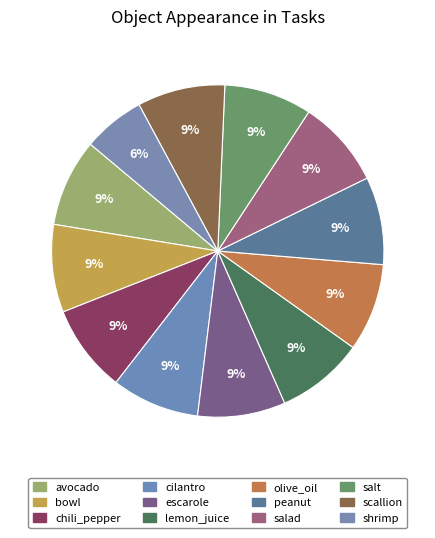

True or false: peanut accounts for 9% of the total.

False